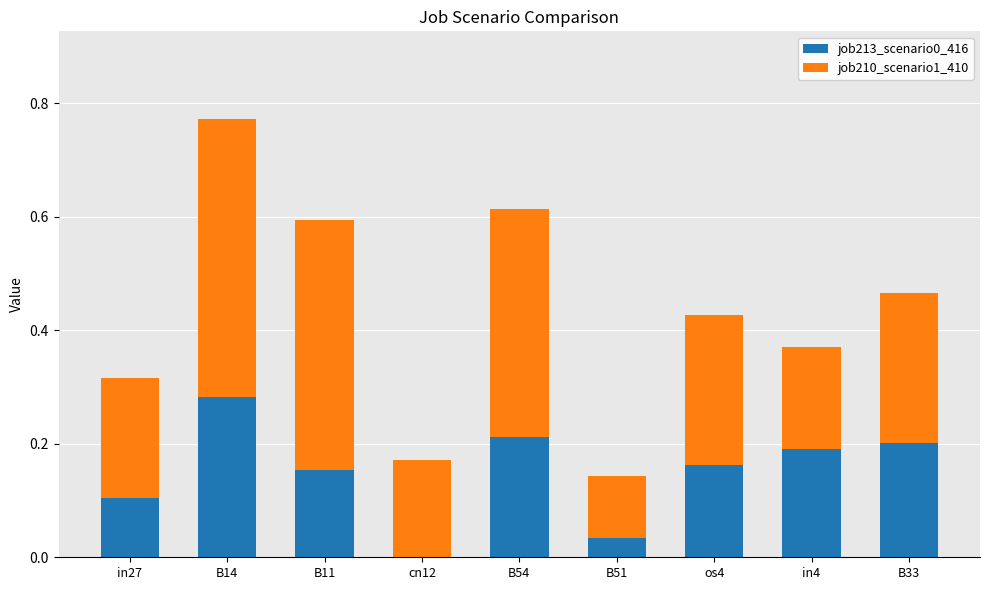

At which category is the sum across all series the highest?

B14